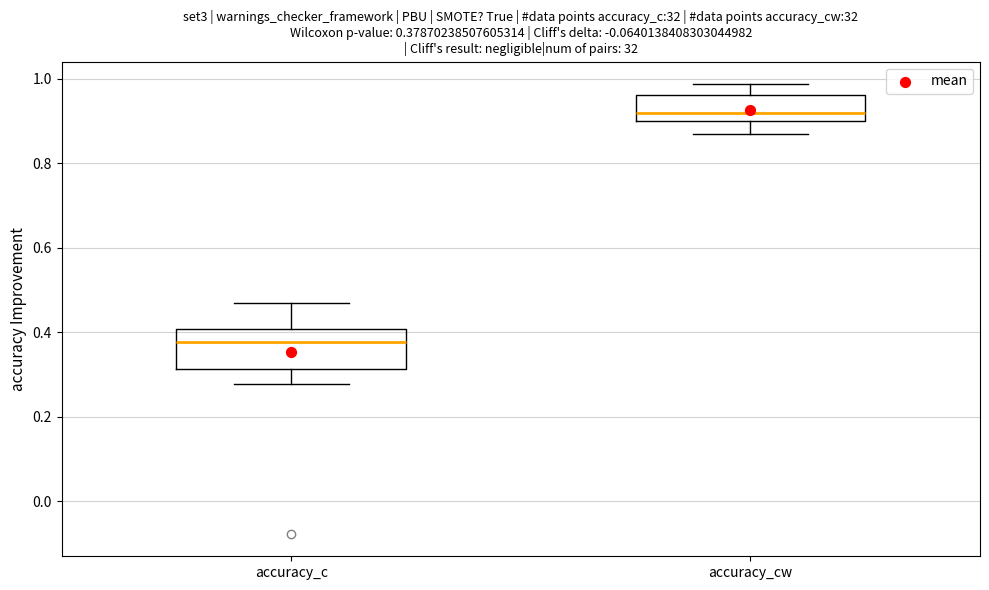

Which box has the highest median line?

accuracy_cw